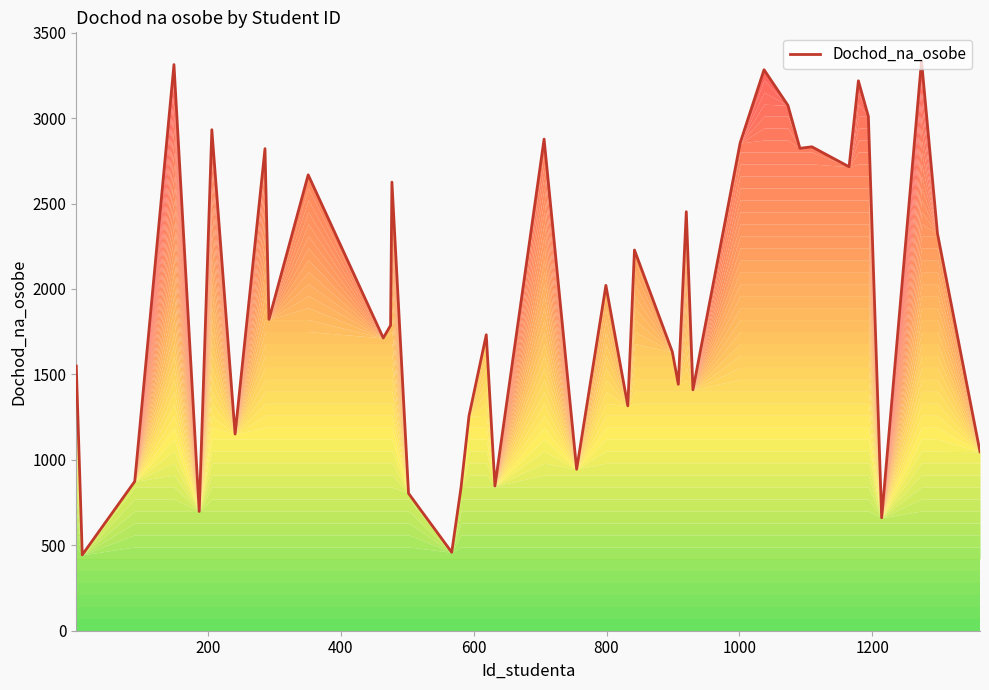

How many categories are shown in the chart?

40